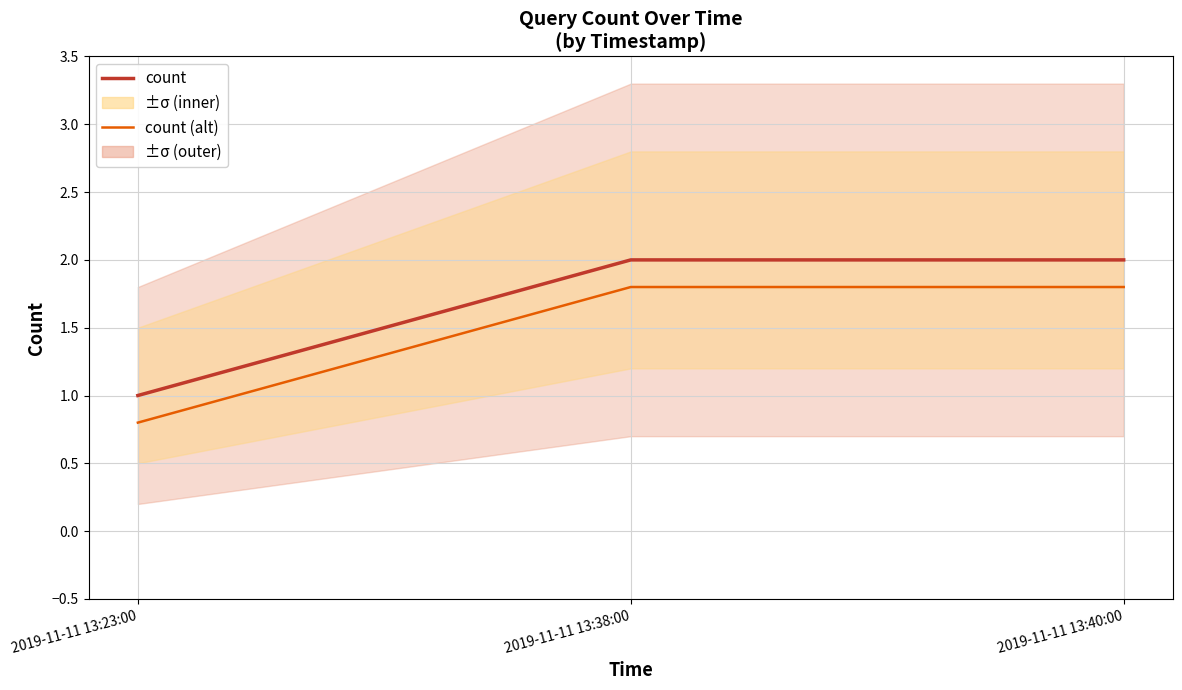

What is the approximate value of count (alt) at 2019-11-11 13:40:00?

1.8